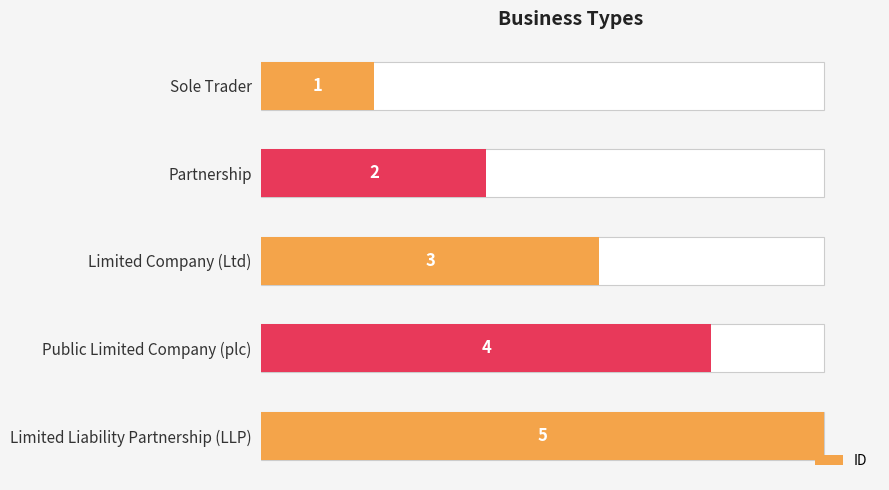

What is the difference between the values at Sole Trader and Limited Company (Ltd)?

2